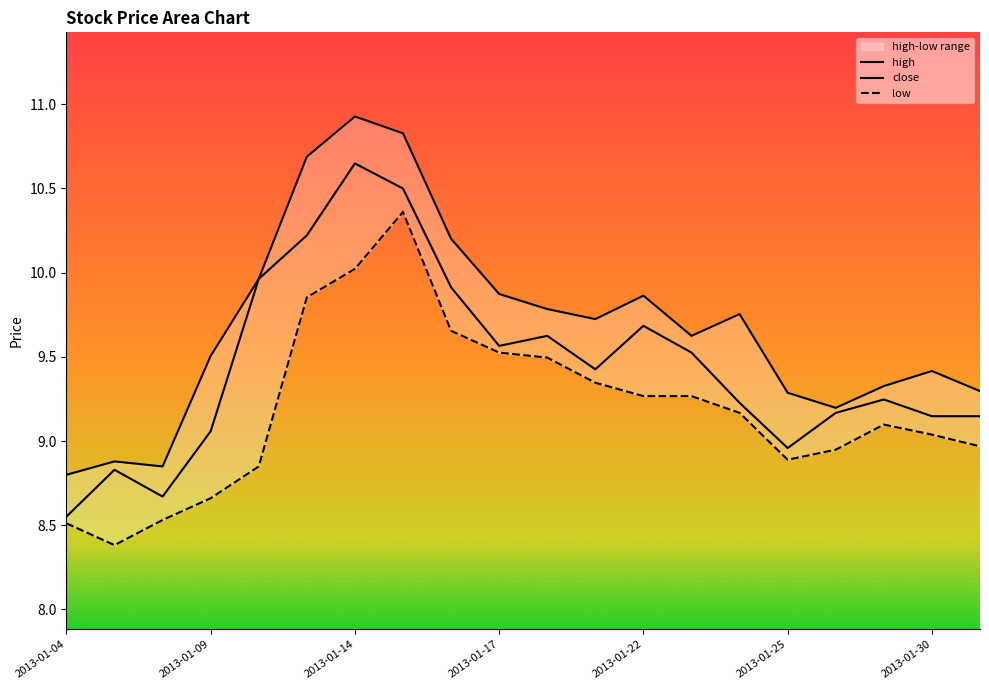

Is this an area chart (filled region under the line)?

No